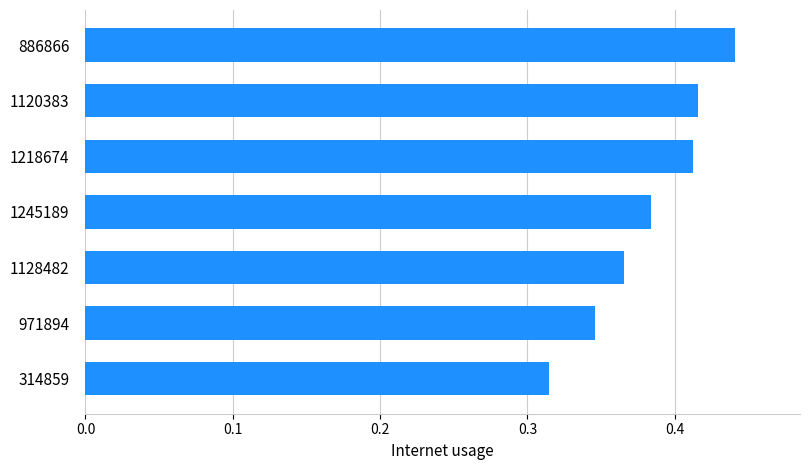

What is the difference between the maximum and minimum values?

0.1